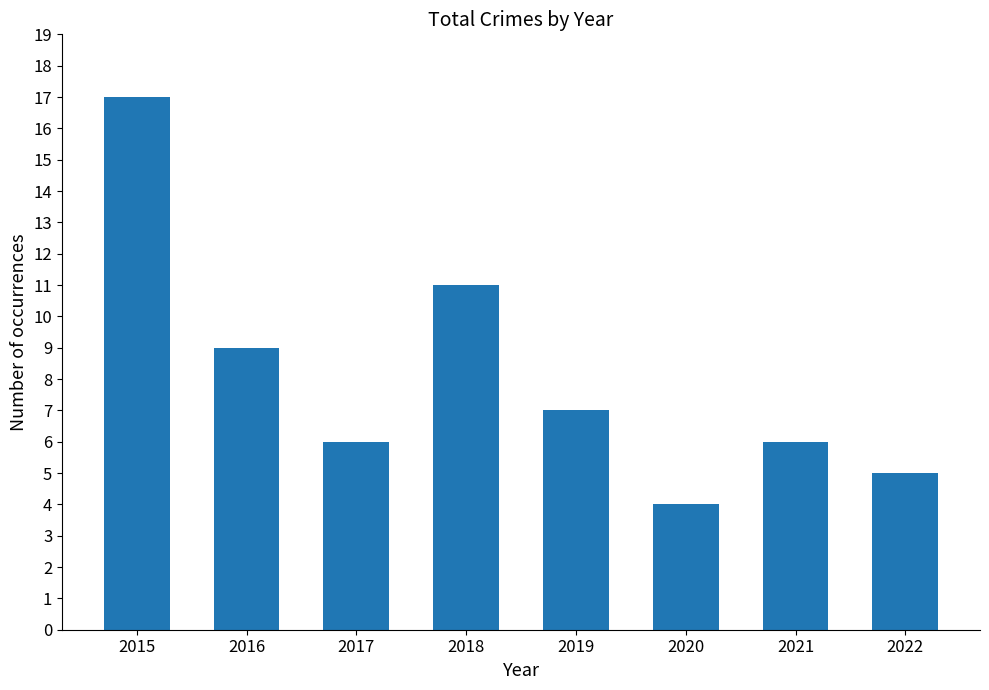

Read the value at 2019.

7